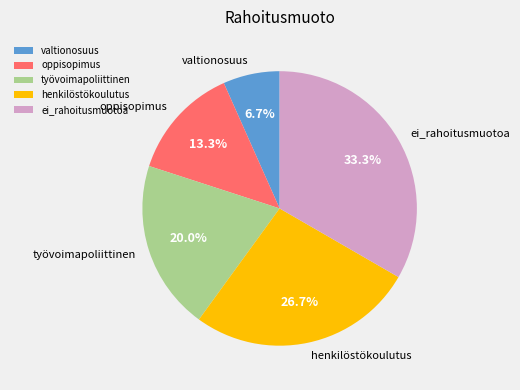

Which has a higher value, oppisopimus or henkilöstökoulutus?

henkilöstökoulutus